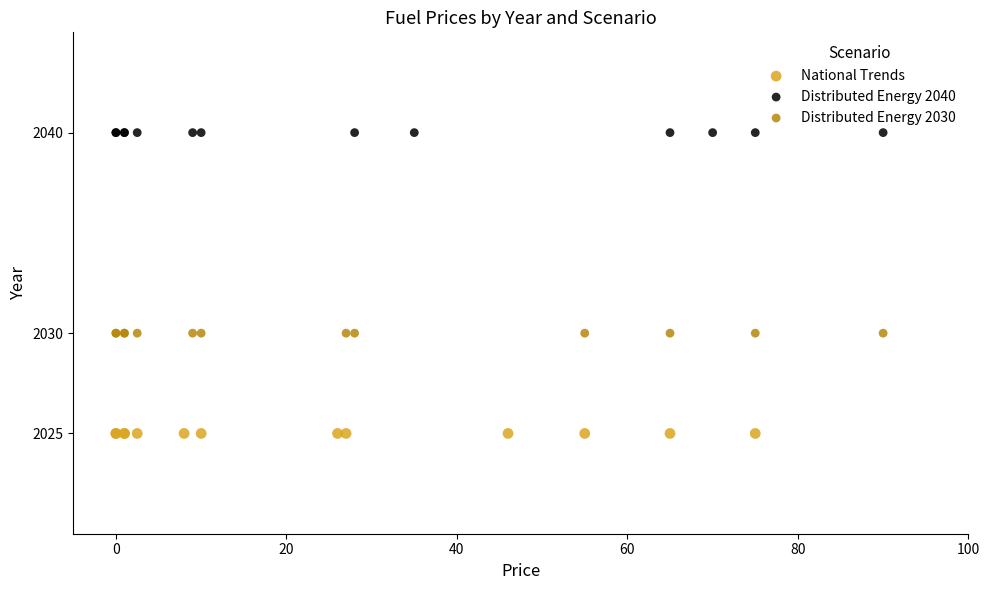

Which series reaches the minimum Y coordinate?

National Trends